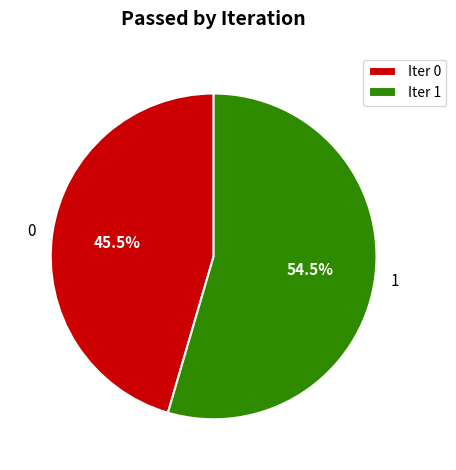

Does 0 represent more than half of the total?

No